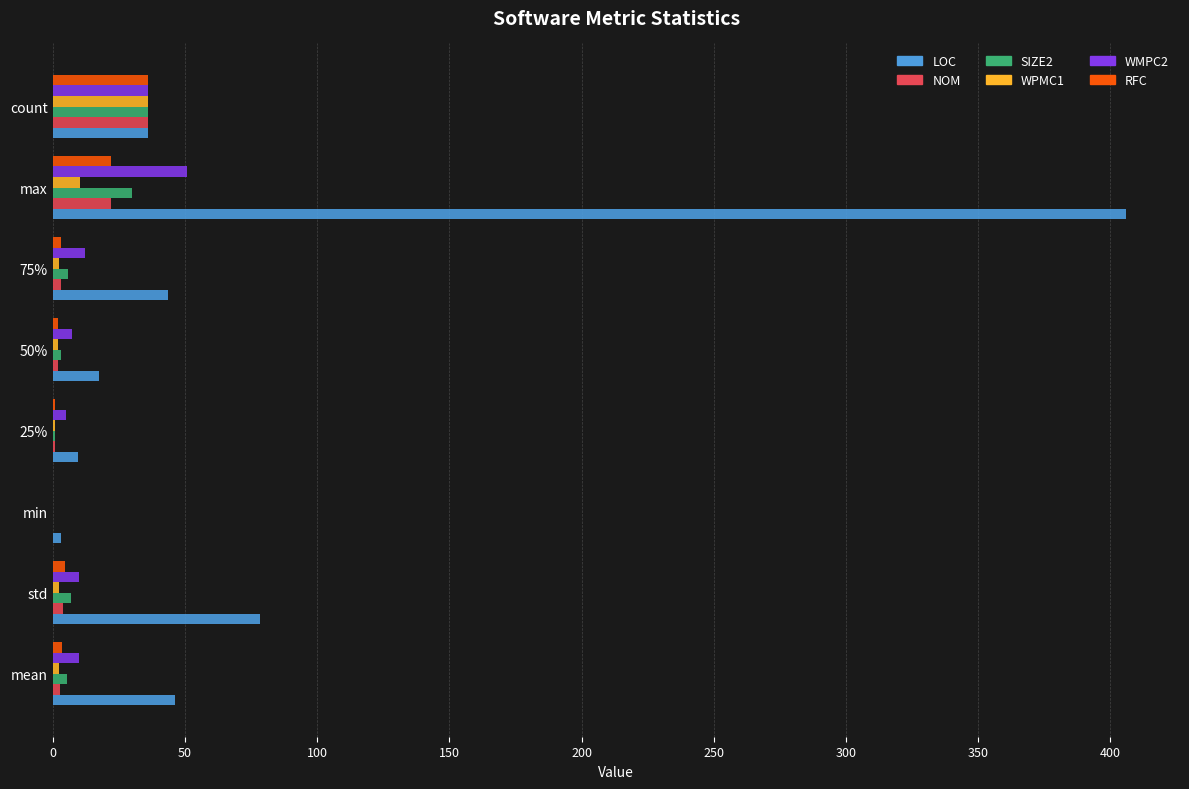

Which category has the highest value in the NOM series?

count